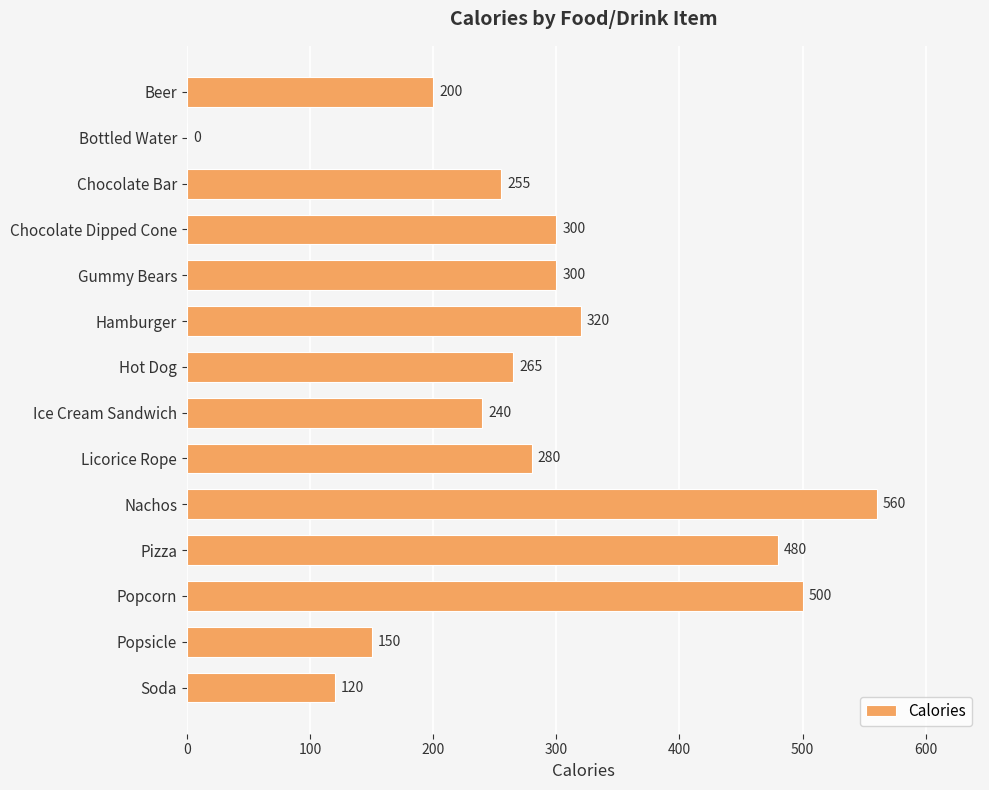

Reading bottom to top, transcribe all the data shown in this chart.

Soda=120	Popsicle=150	Popcorn=500	Pizza=480	Nachos=560	Licorice Rope=280	Ice Cream Sandwich=240	Hot Dog=265	Hamburger=320	Gummy Bears=300	Chocolate Dipped Cone=300	Chocolate Bar=255	Bottled Water=0	Beer=200